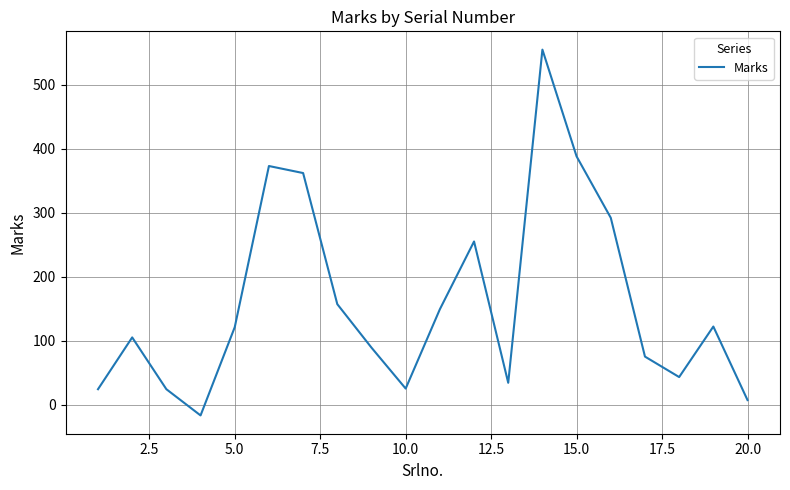

What is the maximum value shown in the chart?

555